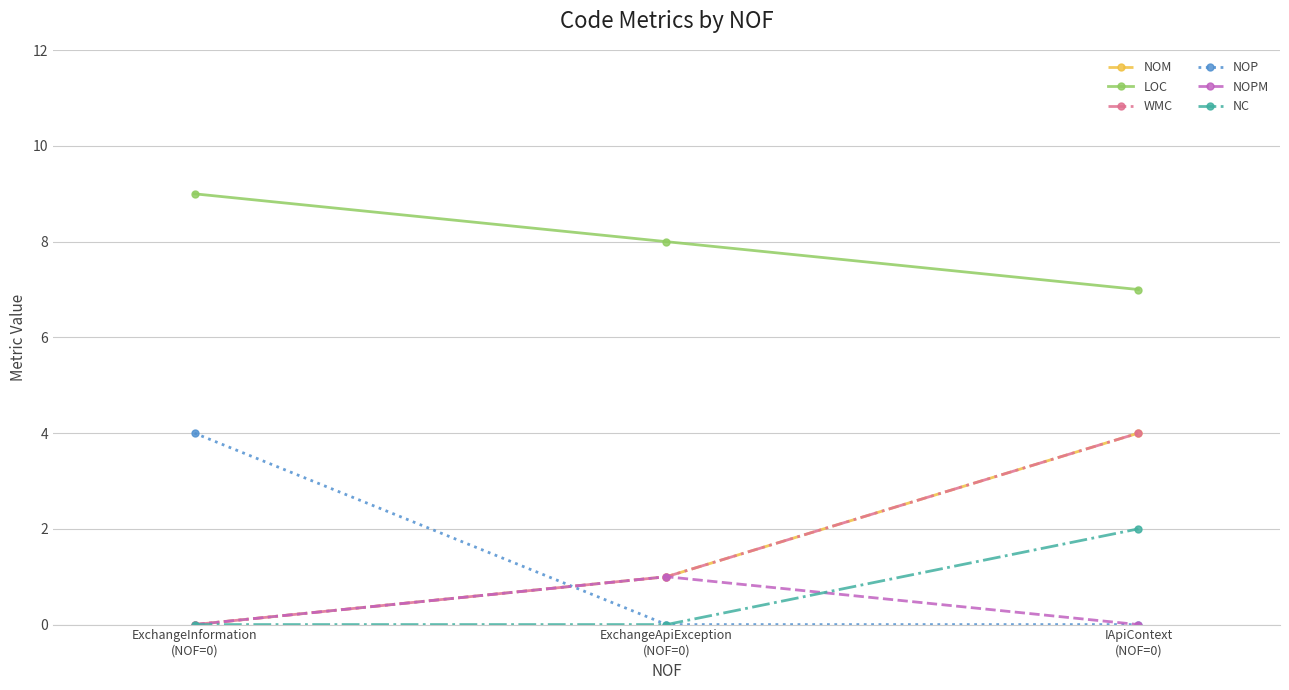

Rank the series at ExchangeInformation
(NOF=0) from lowest to highest value.

NOM, WMC, NOPM, NC, NOP, LOC